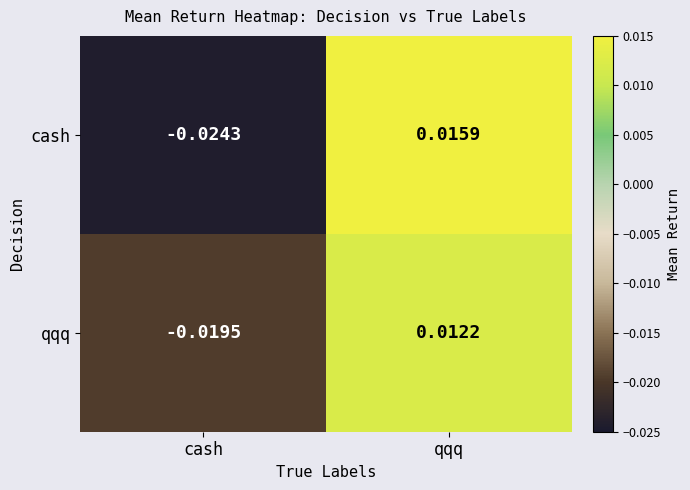

How many values in the qqq series exceed 0?

1